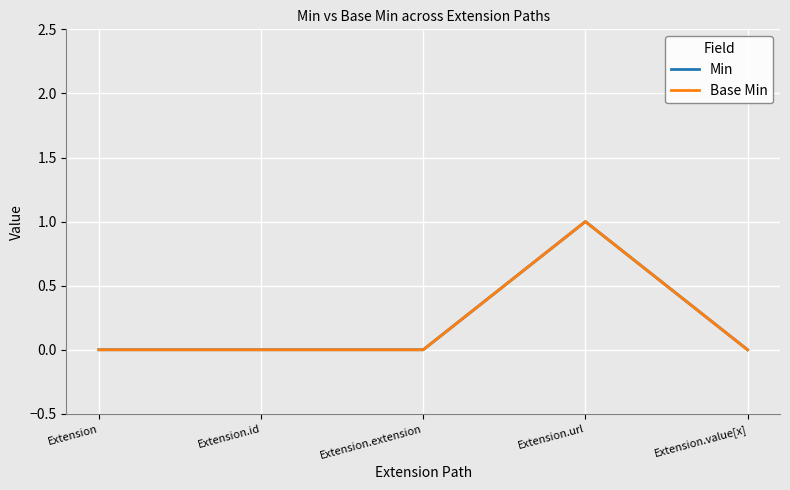

Which series has the largest total across all categories?

Min